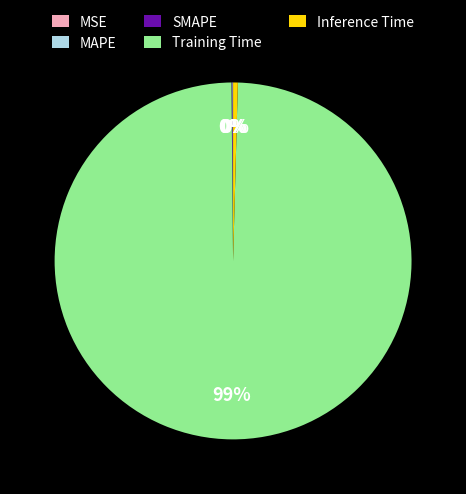

To the nearest percent, what is the average slice percentage?

20%